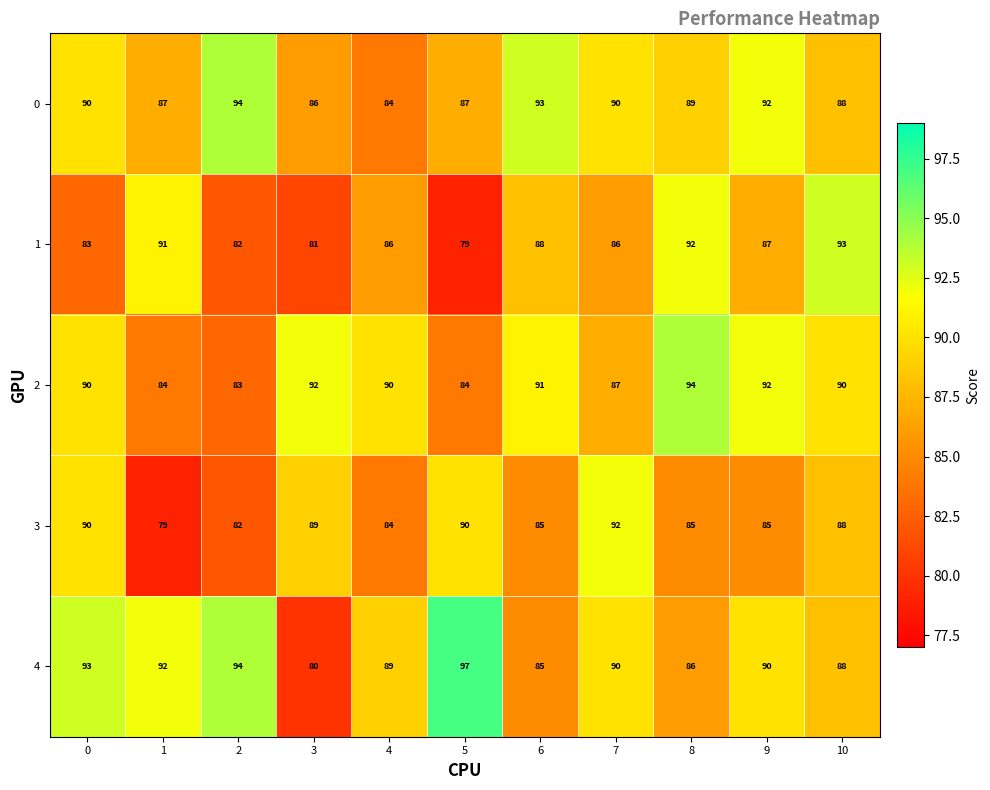

What is the maximum value for 2?

94